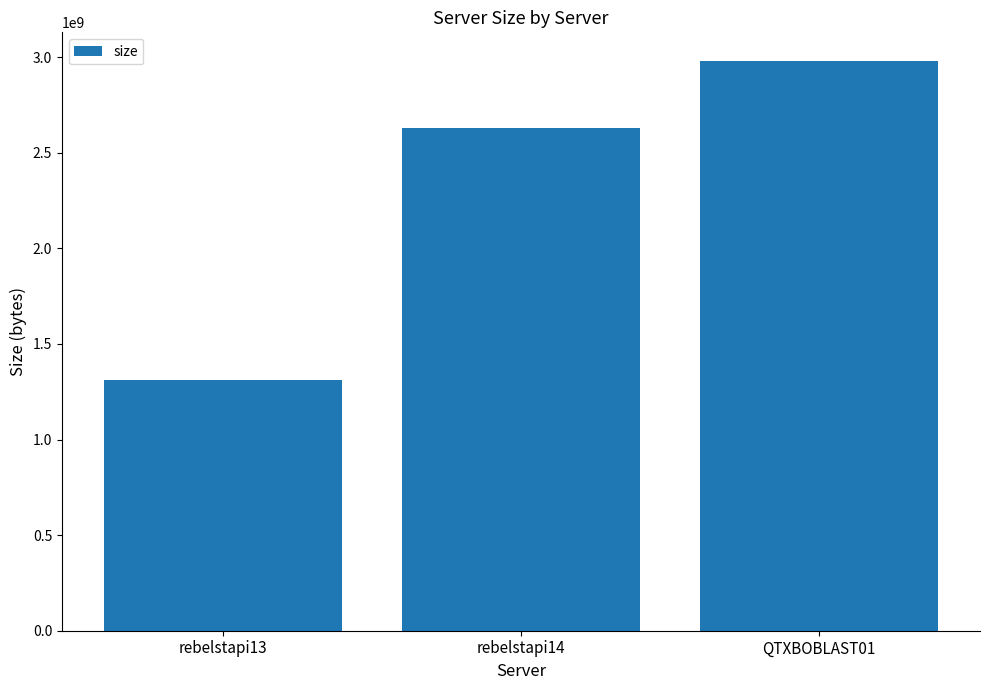

What is the label of the 3rd bar from the right?

rebelstapi13